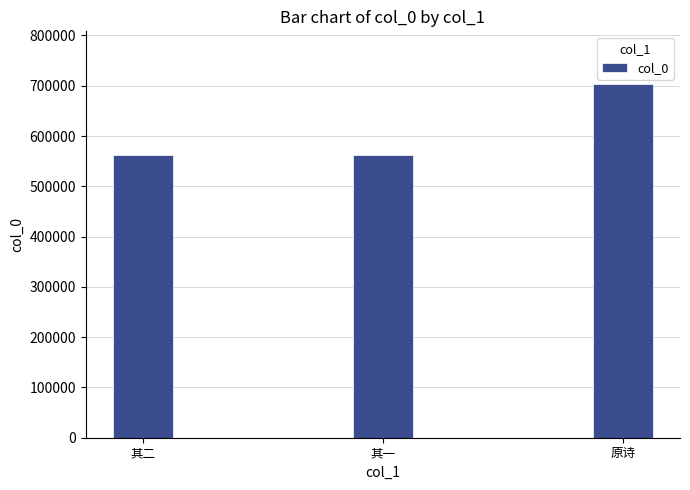

What is the minimum value shown in the chart?

562999